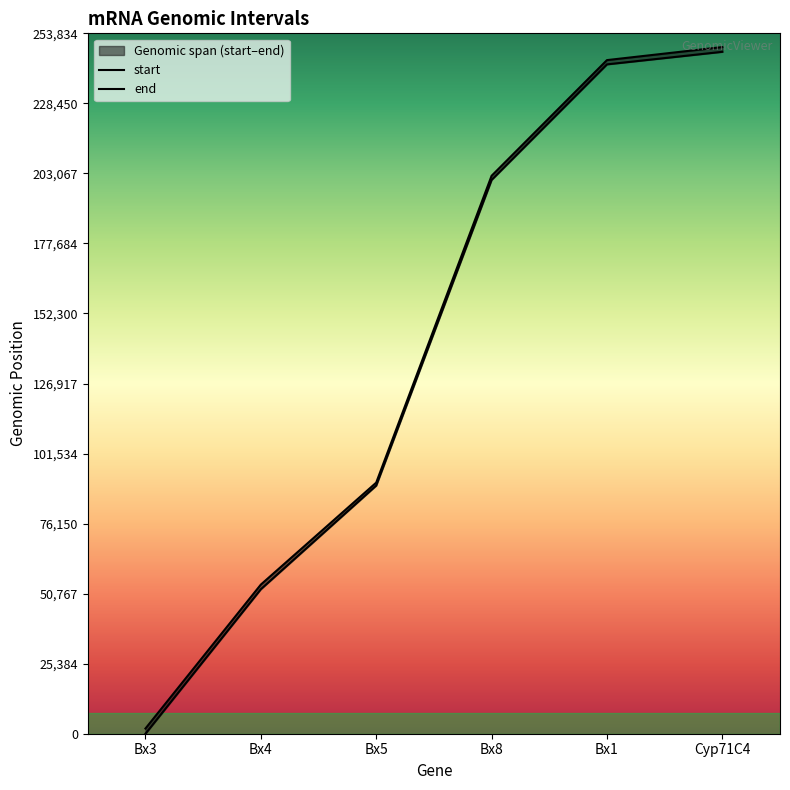

Reading left to right, what are all the values shown in this chart?

start: Bx3=1	Bx4=52378	Bx5=89934	Bx8=200703	Bx1=242586	Cyp71C4=247137
end: Bx3=1889	Bx4=54047	Bx5=91004	Bx8=202200	Bx1=244133	Cyp71C4=248857